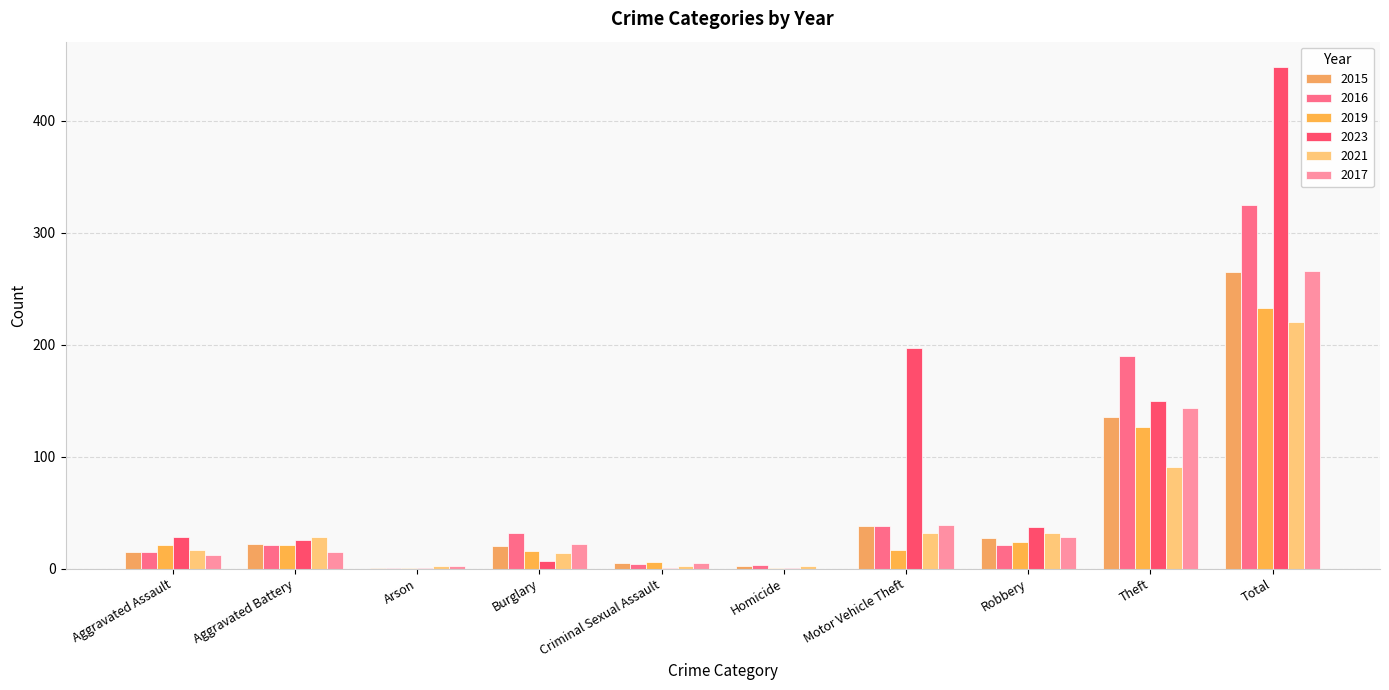

Which series has the largest range (max minus min)?

2023